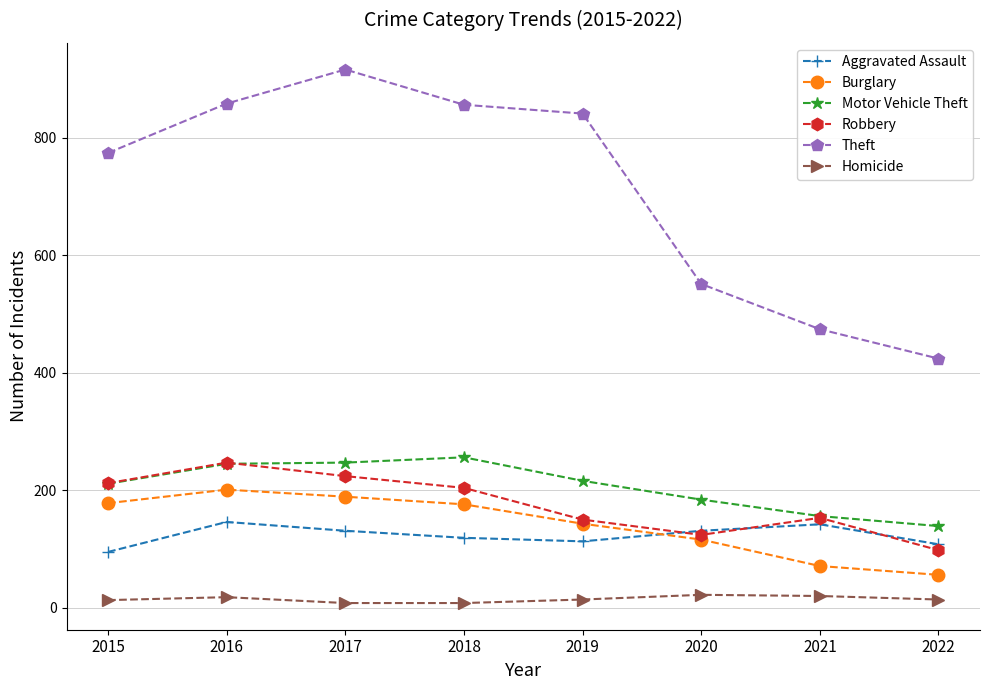

What are all the series names shown in the legend?

Aggravated Assault, Burglary, Motor Vehicle Theft, Robbery, Theft, Homicide